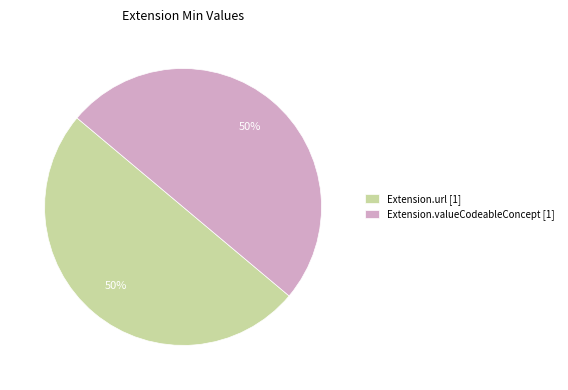

Do Extension.valueCodeableConcept [1] and Extension.url [1] together represent more than half of the pie?

Yes